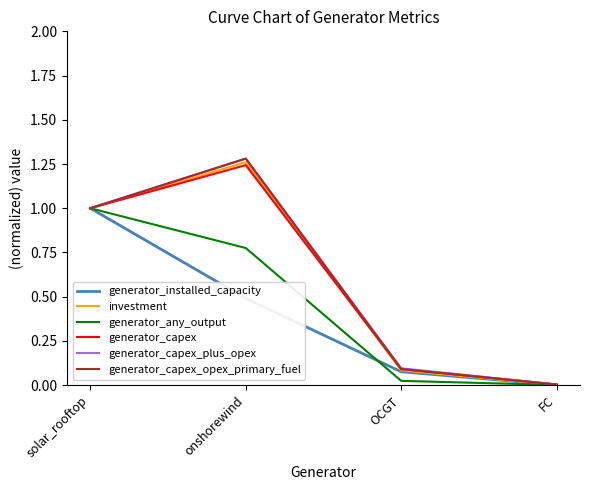

The generator_installed_capacity series shows 0.0 at FC. True or false?

True